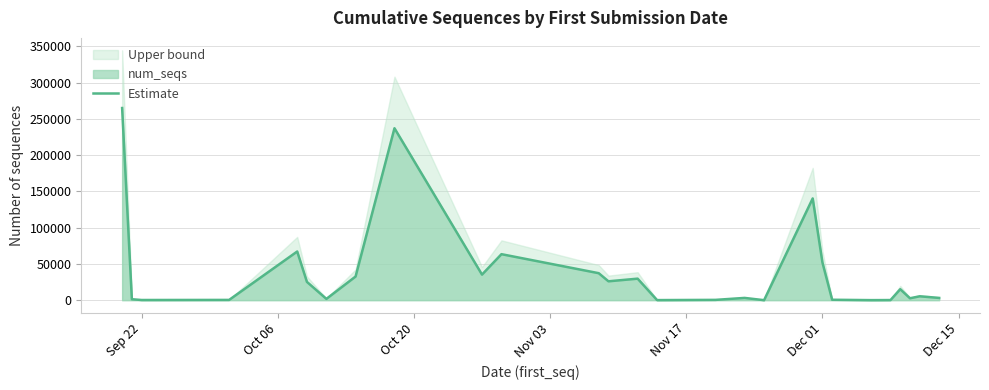

What is the highest value of the Estimate series?

265005